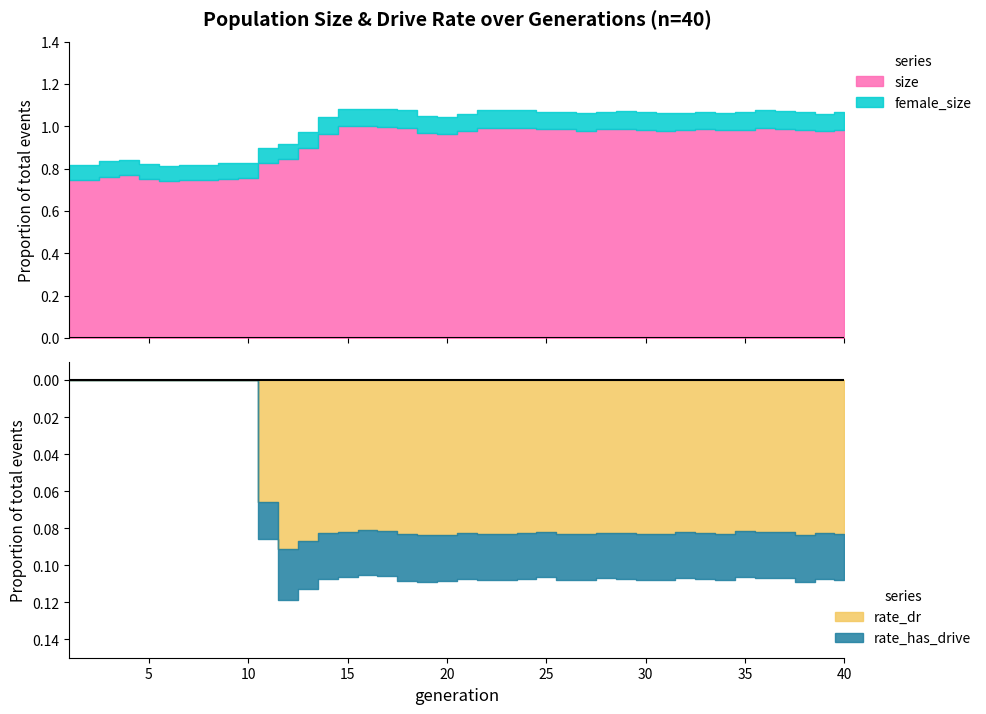

What are all the series names shown in the legend?

size, female_size, rate_dr, rate_has_drive